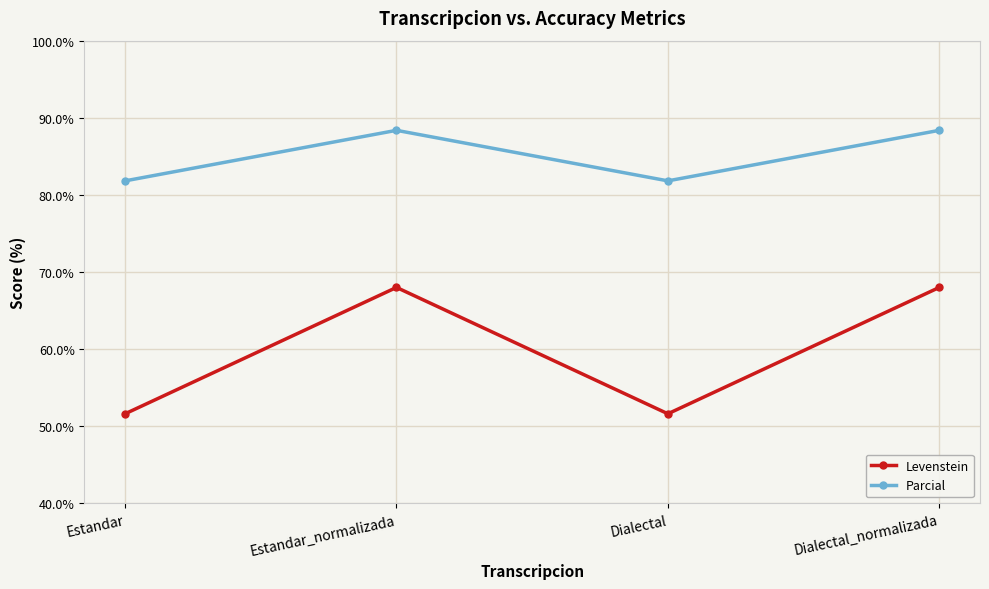

Which series has the largest range (max minus min)?

Levenstein